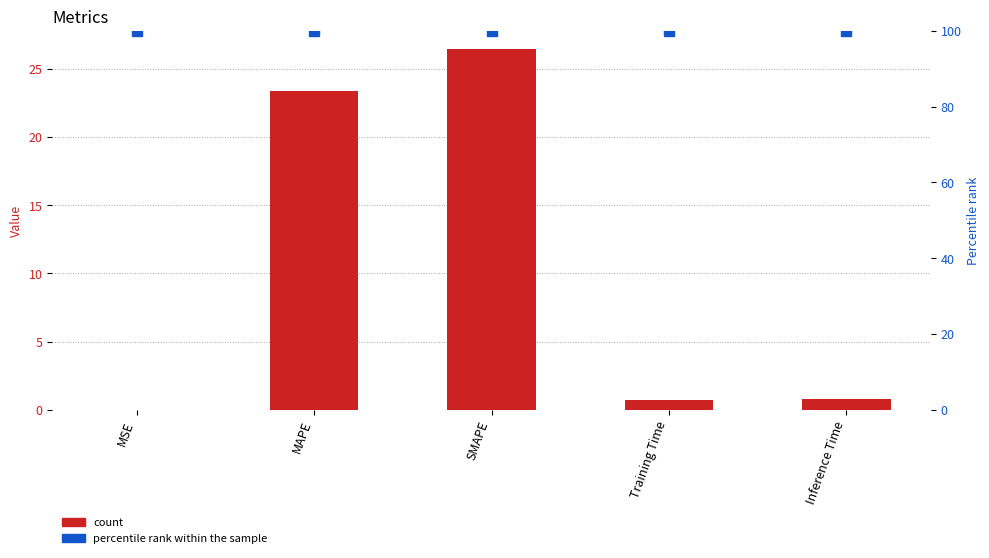

The percentile rank within the sample series shows 100.0 at MAPE. True or false?

True